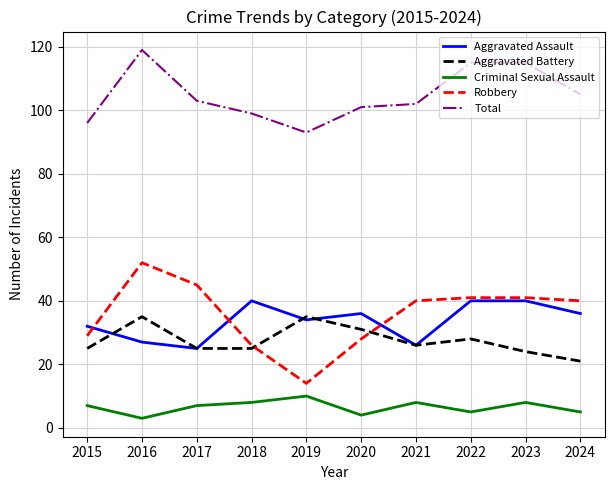

Rank the series at 2016 from lowest to highest value.

Criminal Sexual Assault, Aggravated Assault, Aggravated Battery, Robbery, Total